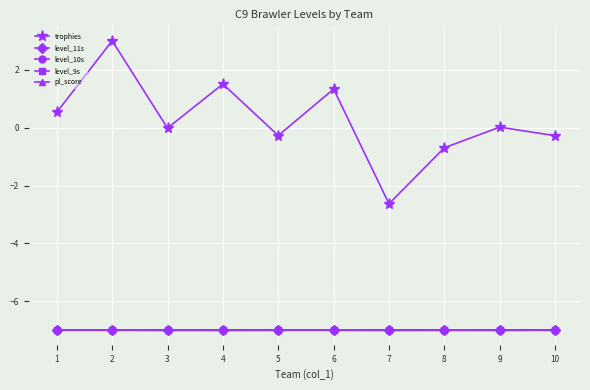

What is the total value across all series at 5?

-28.3